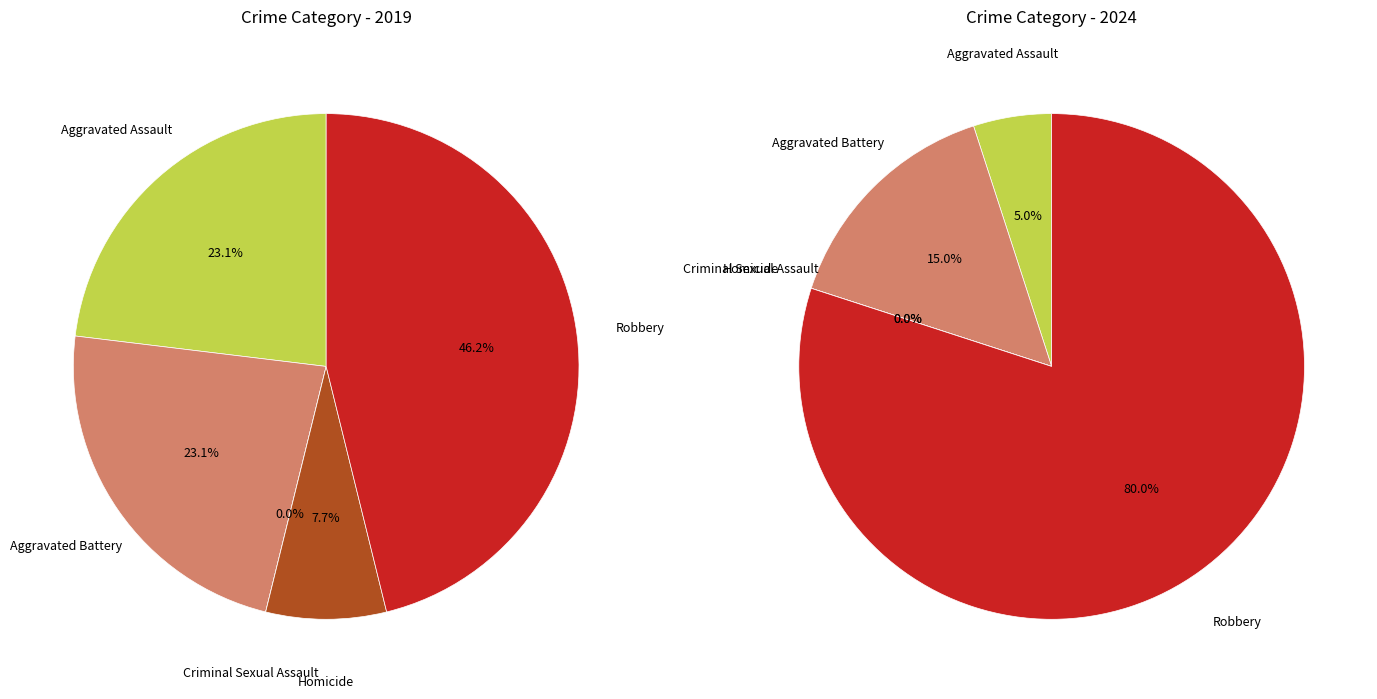

Which series has the largest range (max minus min)?

values_2024